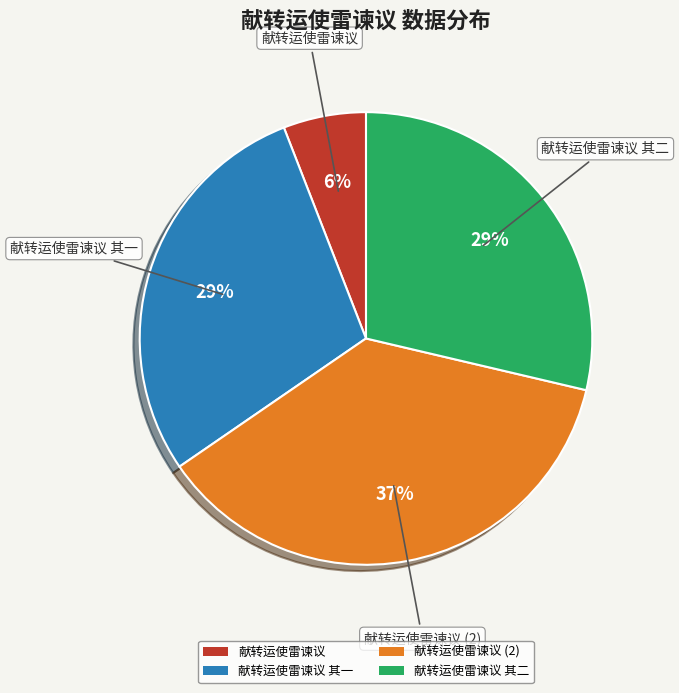

To the nearest percent, what percentage of the pie is 献转运使雷谏议?

6%